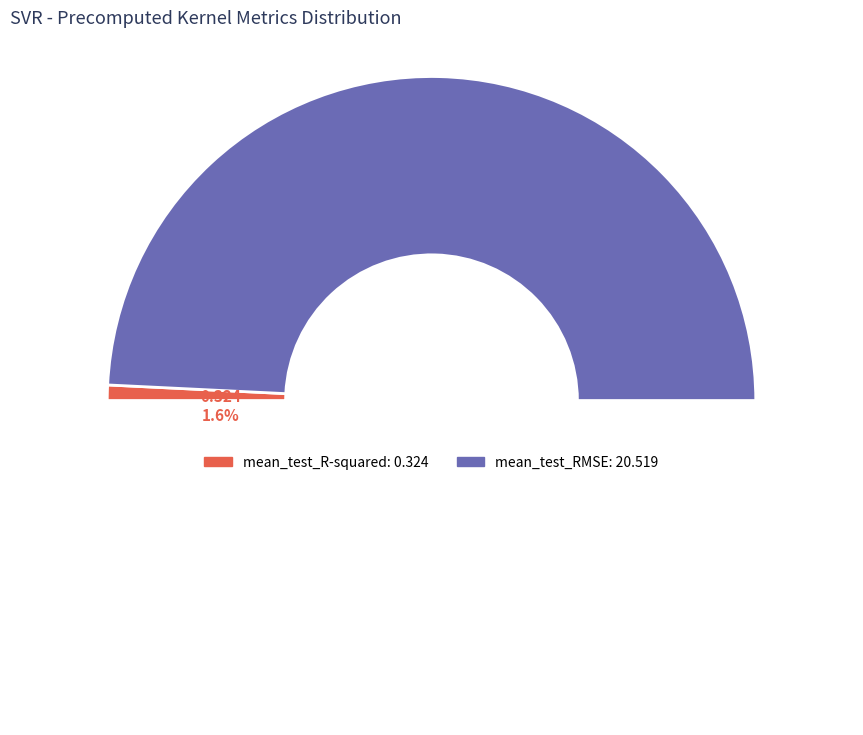

Which category has the smallest portion of the pie?

mean_test_R-squared